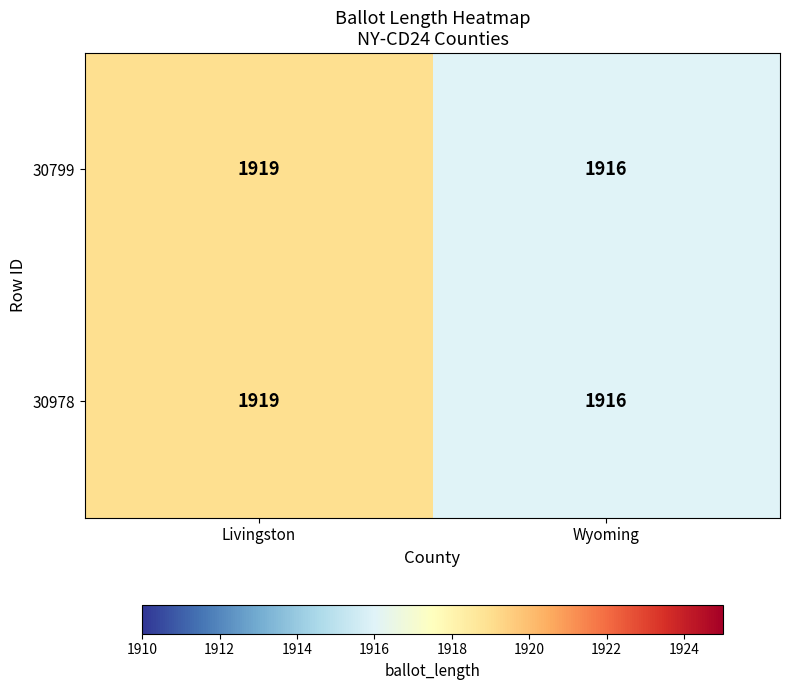

Reading left to right, what are all the values shown in this chart?

30799: Livingston=1919	Wyoming=1916
30978: Livingston=1919	Wyoming=1916